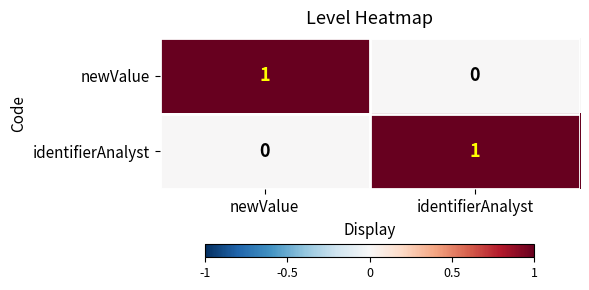

At how many categories does at least one series exceed 0?

2